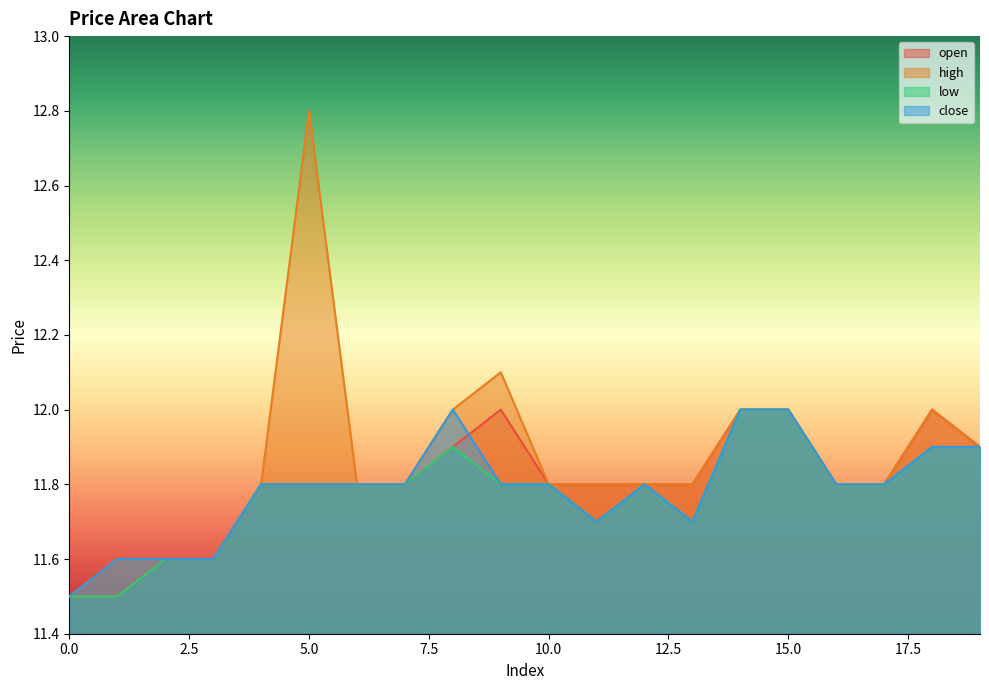

Read the close value at 3.

11.6